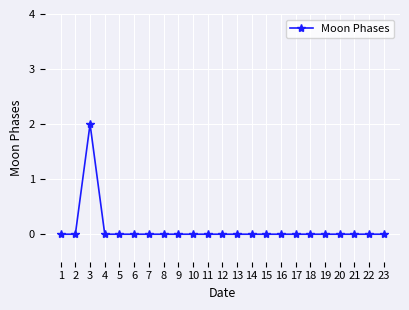

What is the greatest value displayed?

2